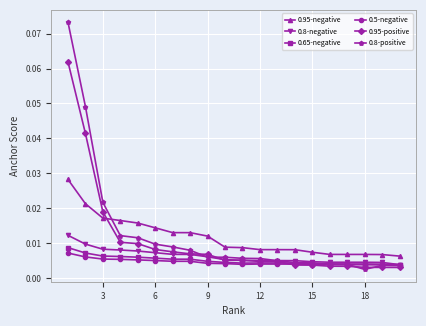

How many lines are shown in the chart?

6